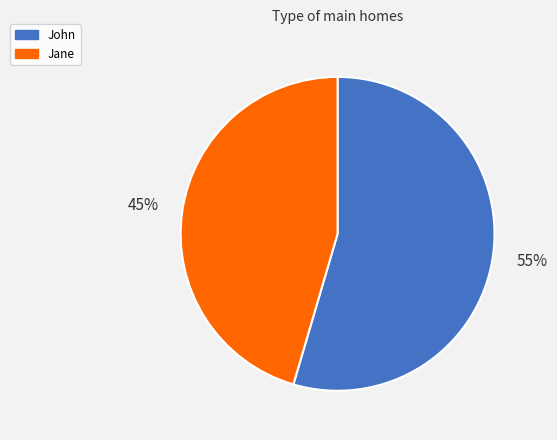

True or false: Jane accounts for 56% of the total.

False